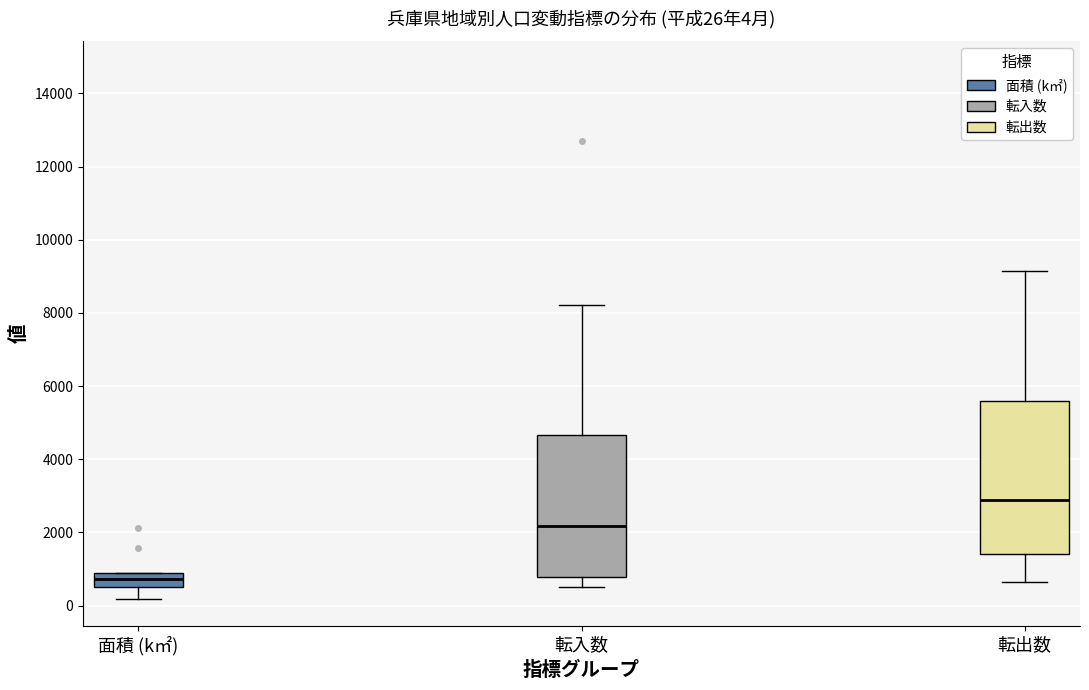

Which box has the lowest median line?

面積 (k㎡)